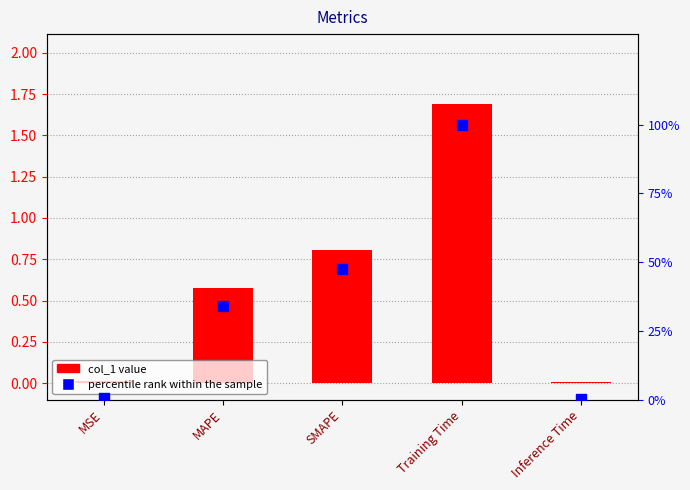

What is the sum of all col_1 values?

3.1